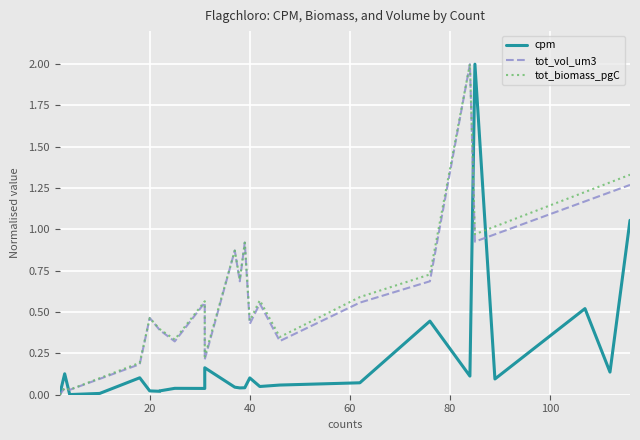

How many interior local peaks does the cpm series have?

8